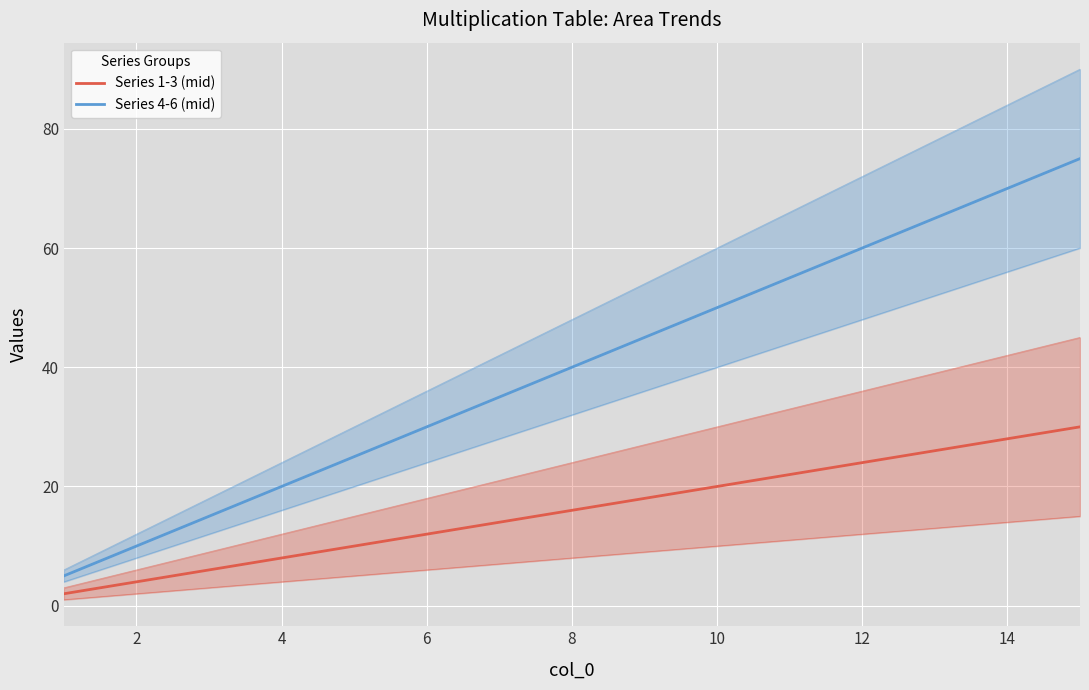

True or false: Series 4-6 (mid) and Series 1-3 (mid) intersect in this chart.

False